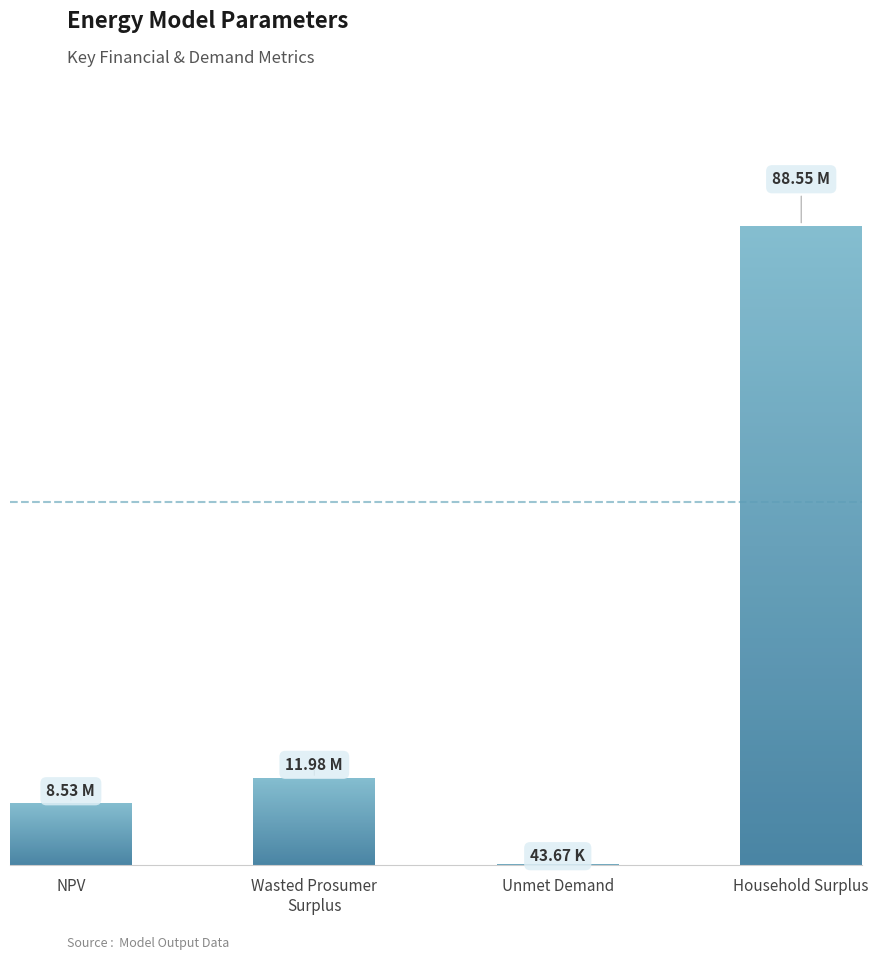

Which has a higher value, Wasted Prosumer
Surplus or Unmet Demand?

Wasted Prosumer
Surplus